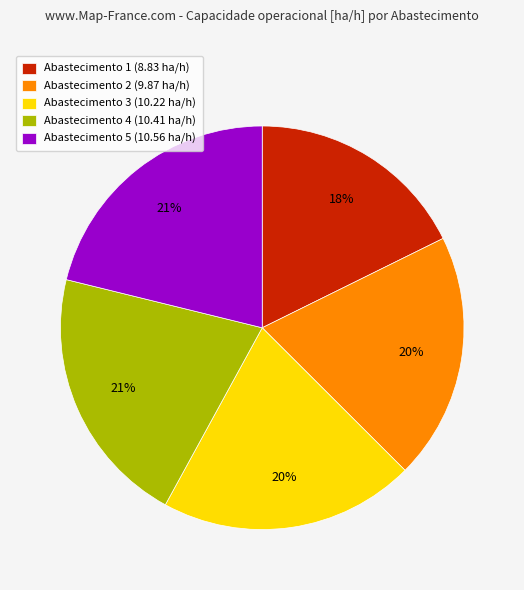

Does any single category account for the majority?

No